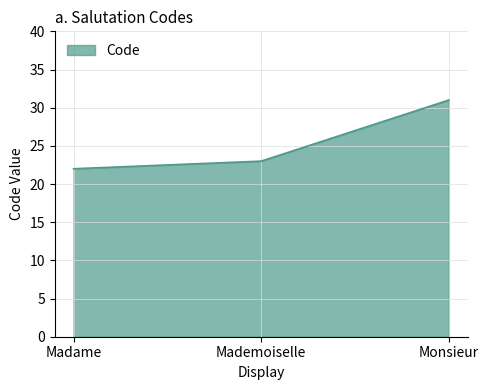

Approximately how many times larger is the value at Monsieur compared to Mademoiselle?

1.3